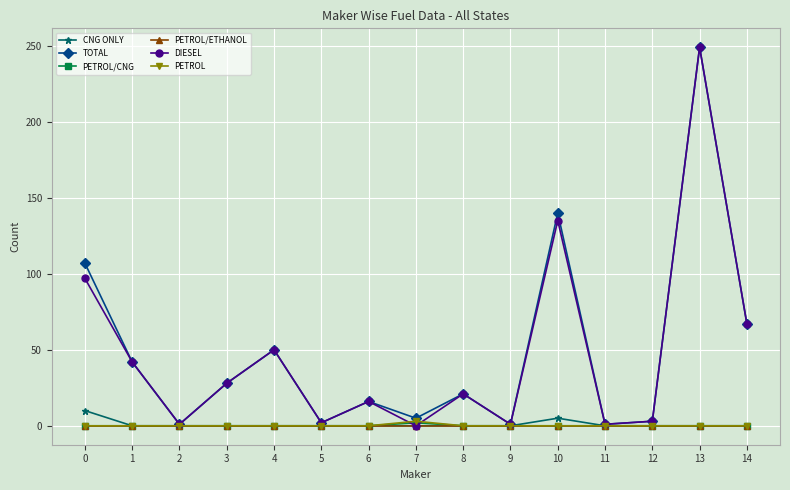

At which category does TOTAL reach its first local valley?

2